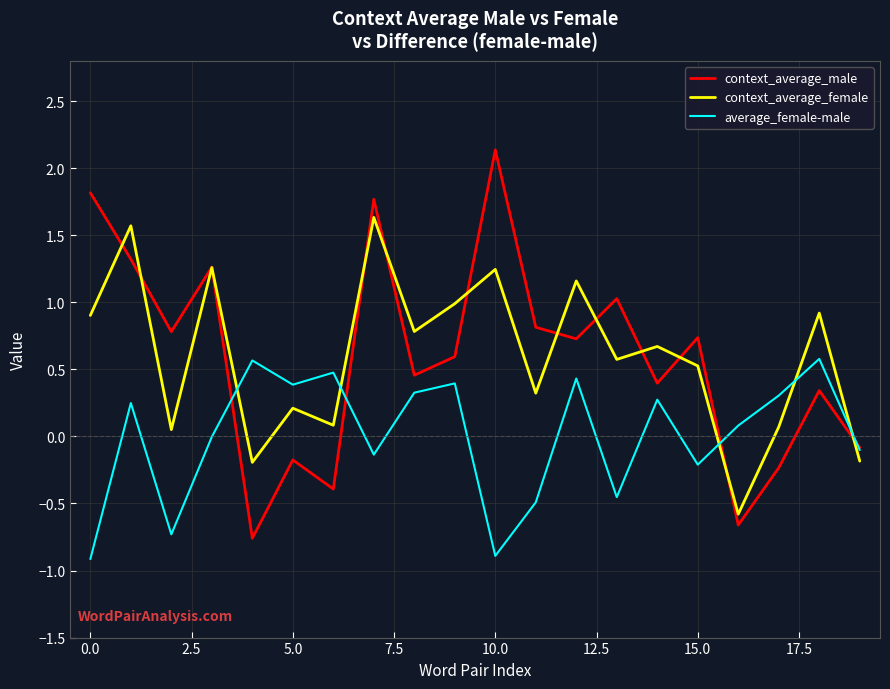

How many positive values does the context_average_male series have?

14